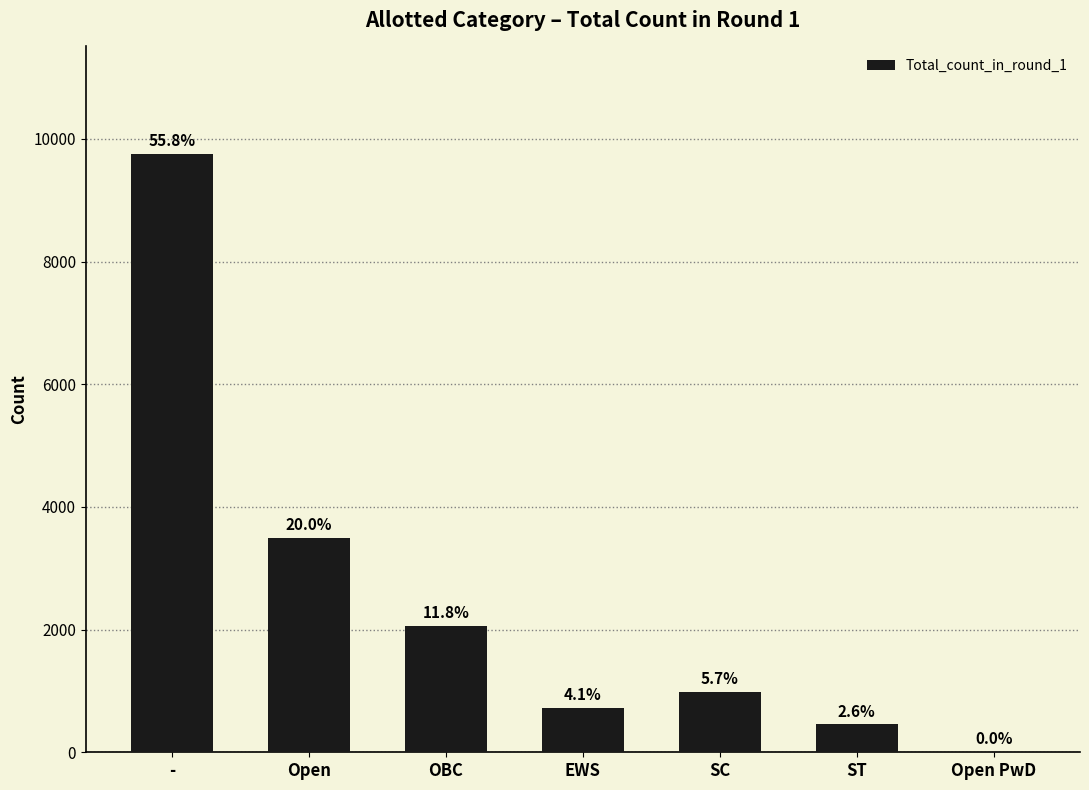

At which category does the chart reach its minimum across all series?

Open PwD